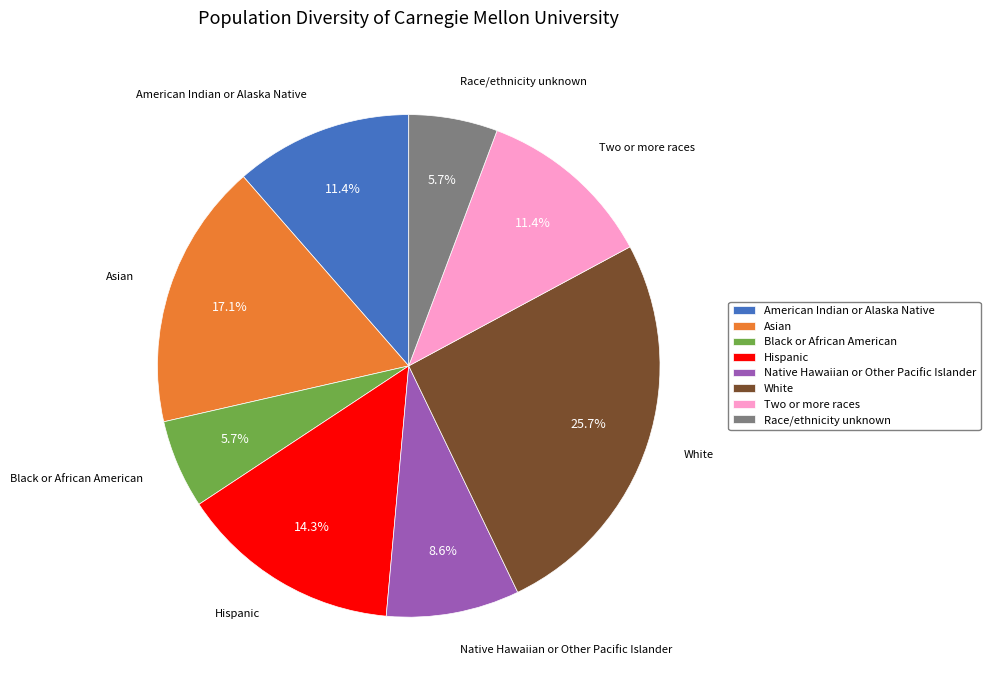

What is the largest slice in the pie chart?

White